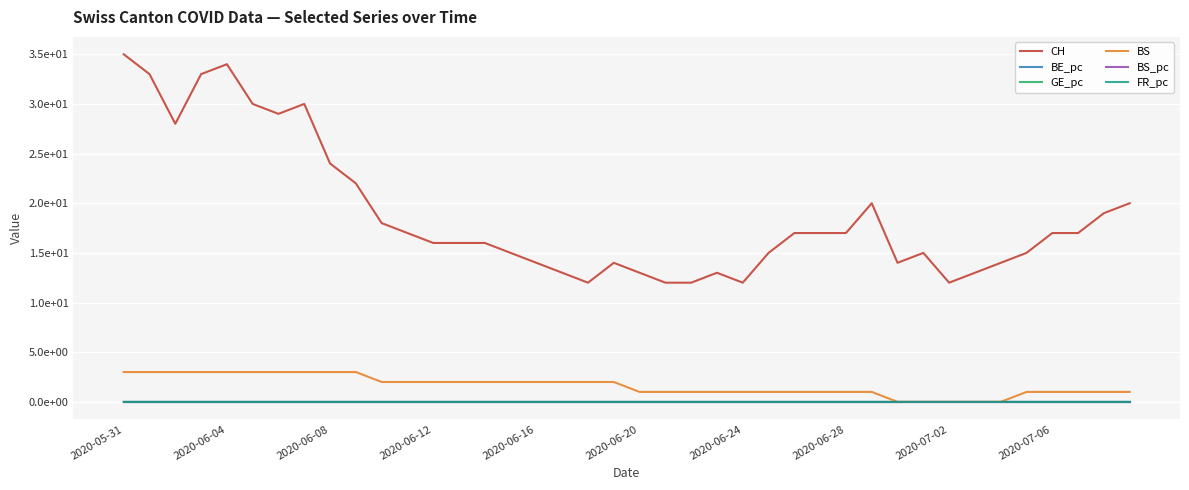

What are all the series names shown in the legend?

CH, BE_pc, GE_pc, BS, BS_pc, FR_pc